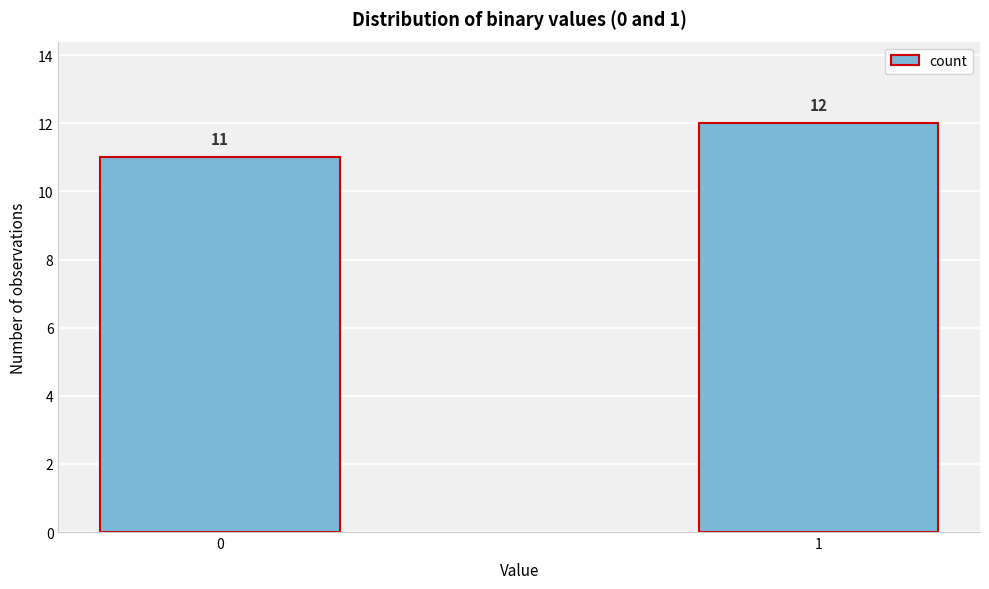

Reading left to right, list all the values displayed in this chart.

0=11	1=12